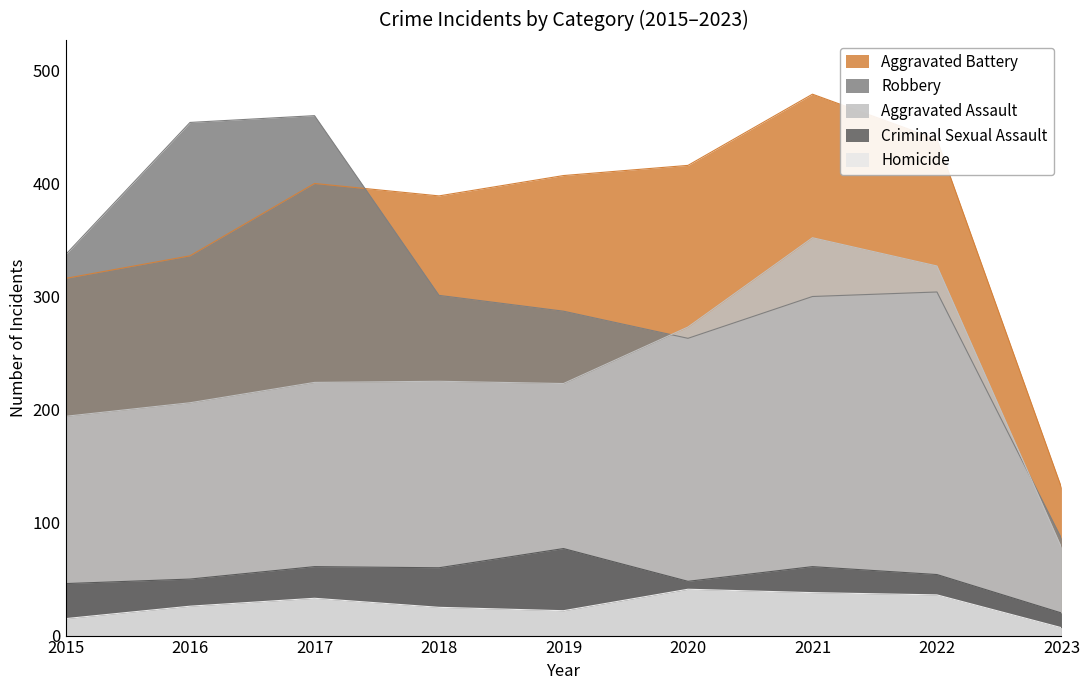

What are all the series names shown in the legend?

Aggravated Battery, Robbery, Aggravated Assault, Criminal Sexual Assault, Homicide